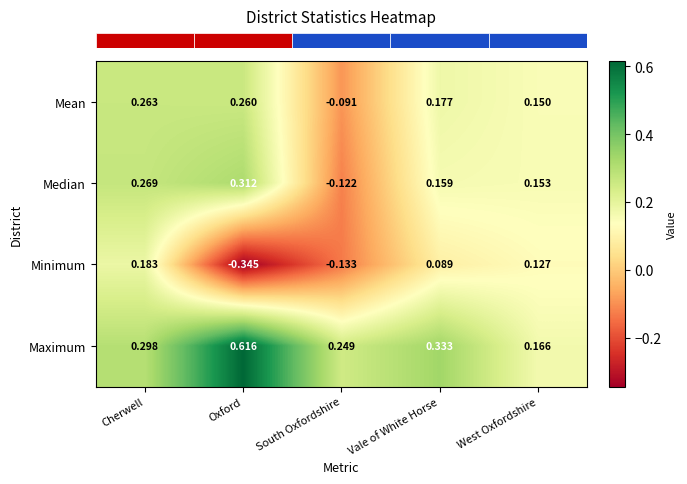

At which label is Mean closest to 0?

South Oxfordshire